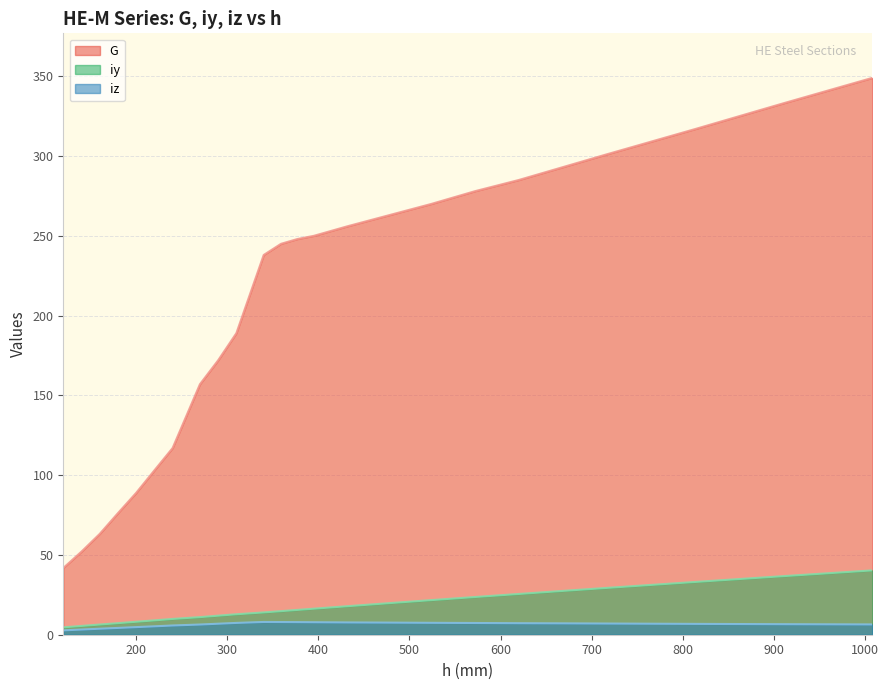

Reading left to right, transcribe all the data shown in this chart.

G: 120=41.8	140=52.1	160=63.2	180=76.2	200=88.9	220=103.0	240=117.0	270=157.0	290=172.0	310=189.0	340=238.0	359=245.0	377=248.0	395=250.0	432=256.0	478=263.0	524=270.0	572=278.0	620=285.0	668=293.0	716=301.0	814=317.0	910=333.0	1008=349.0
iy: 120=4.6	140=5.5	160=6.4	180=7.2	200=8.1	220=9.0	240=9.9	270=11.0	290=11.9	310=12.8	340=14.0	359=14.8	377=15.6	395=16.3	432=17.9	478=19.8	524=21.7	572=23.6	620=25.6	668=27.4	716=29.3	814=33.1	910=36.7	1008=40.3
iz: 120=2.7	140=3.2	160=3.8	180=4.3	200=4.8	220=5.3	240=5.8	270=6.4	290=6.9	310=7.4	340=8.0	359=8.0	377=7.9	395=7.8	432=7.7	478=7.6	524=7.5	572=7.3	620=7.2	668=7.1	716=7.0	814=6.8	910=6.6	1008=6.5